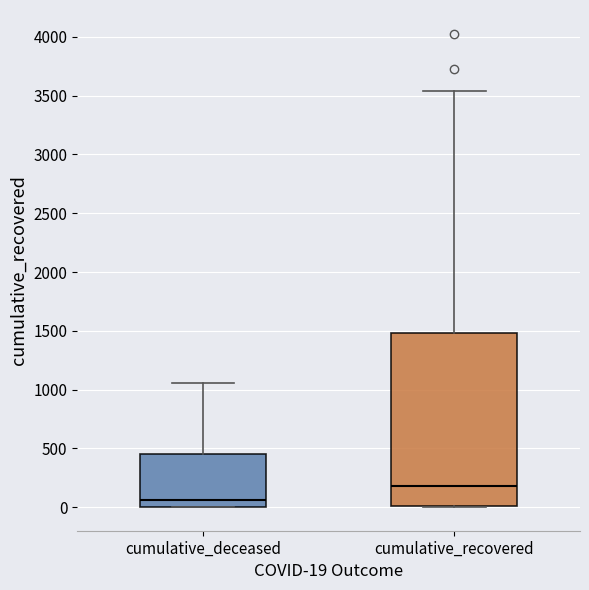

Which box has the highest median line?

cumulative_recovered